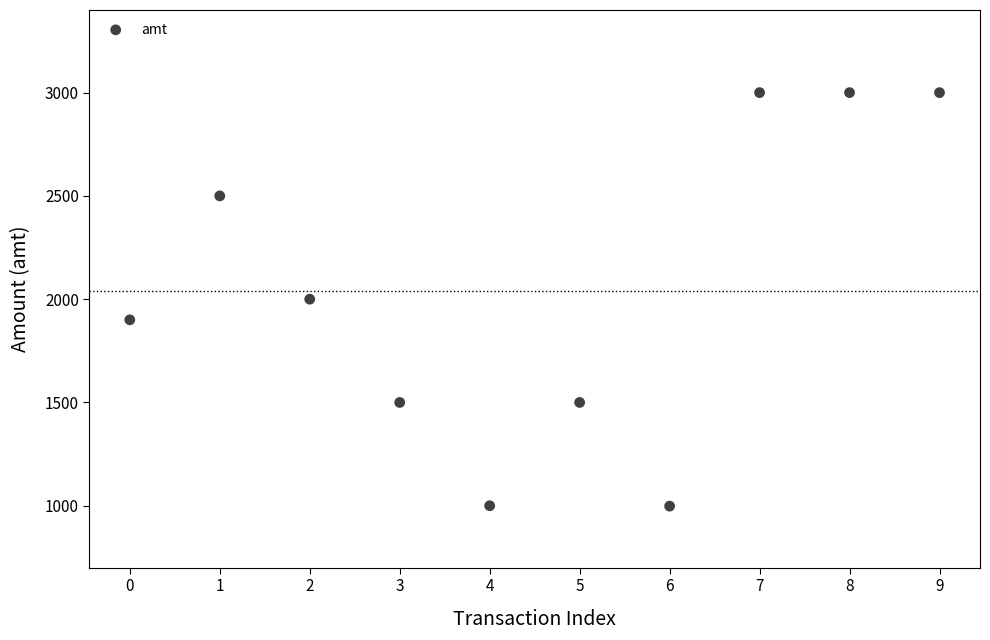

What is the average Y value?

2040